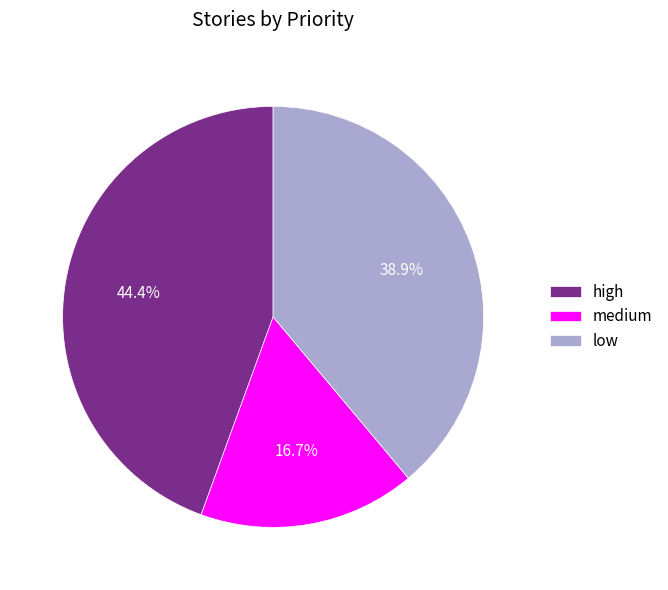

Is it true that medium is 5% of the pie?

False